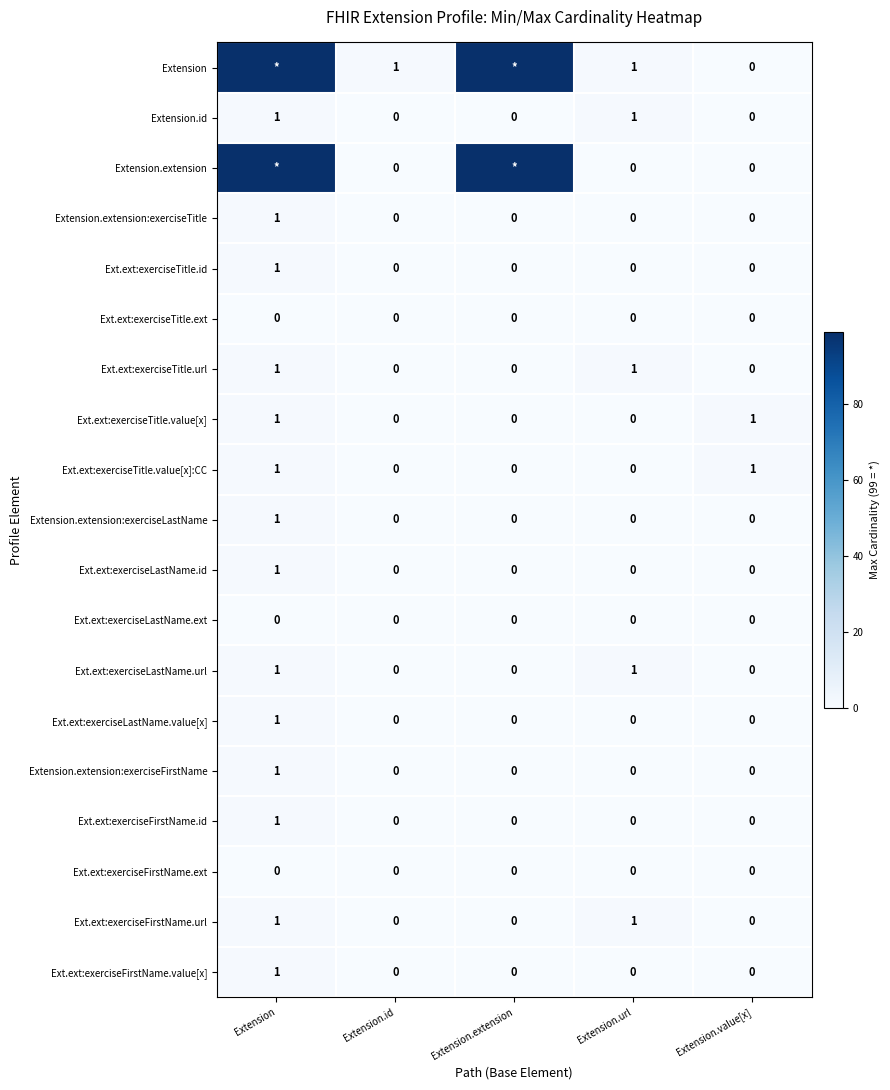

What is the difference between the highest and lowest values at Extension.id?

1